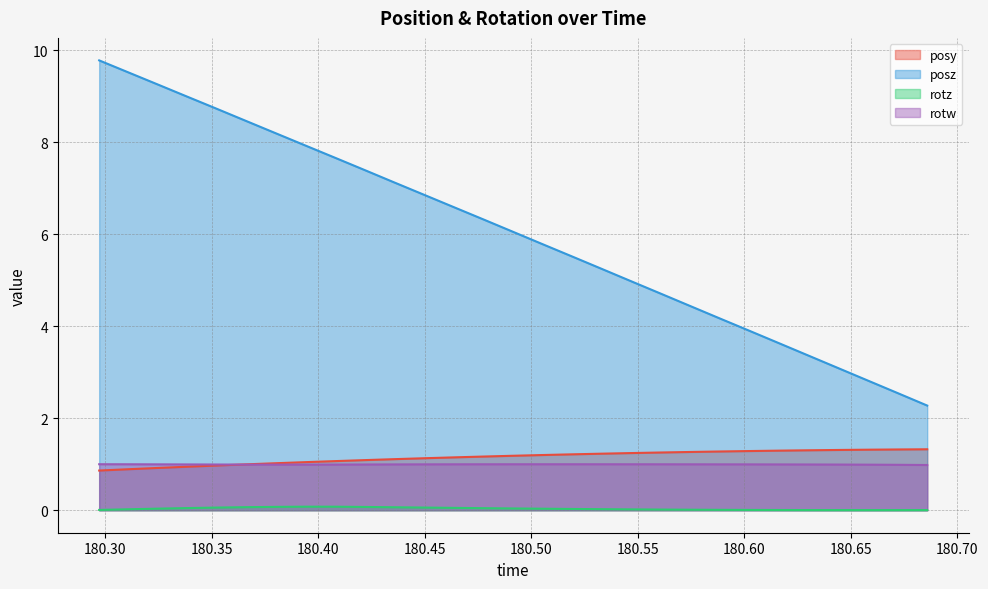

Rank the series by their maximum value, from highest to lowest.

posz, posy, rotw, rotz